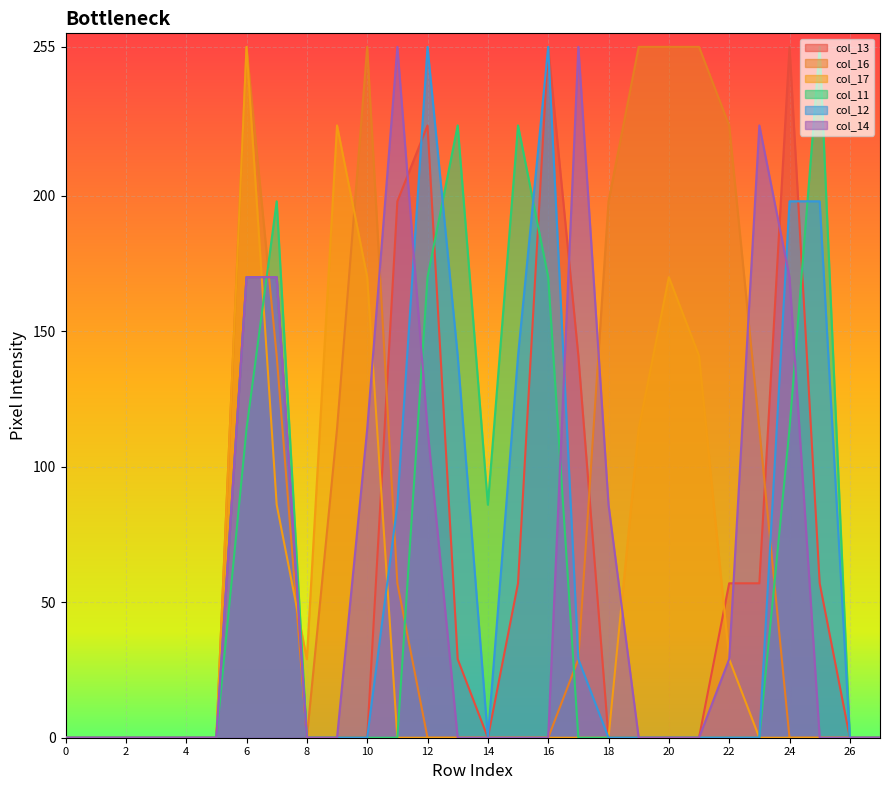

True or false: col_11 has a value of 114 at 6.

True